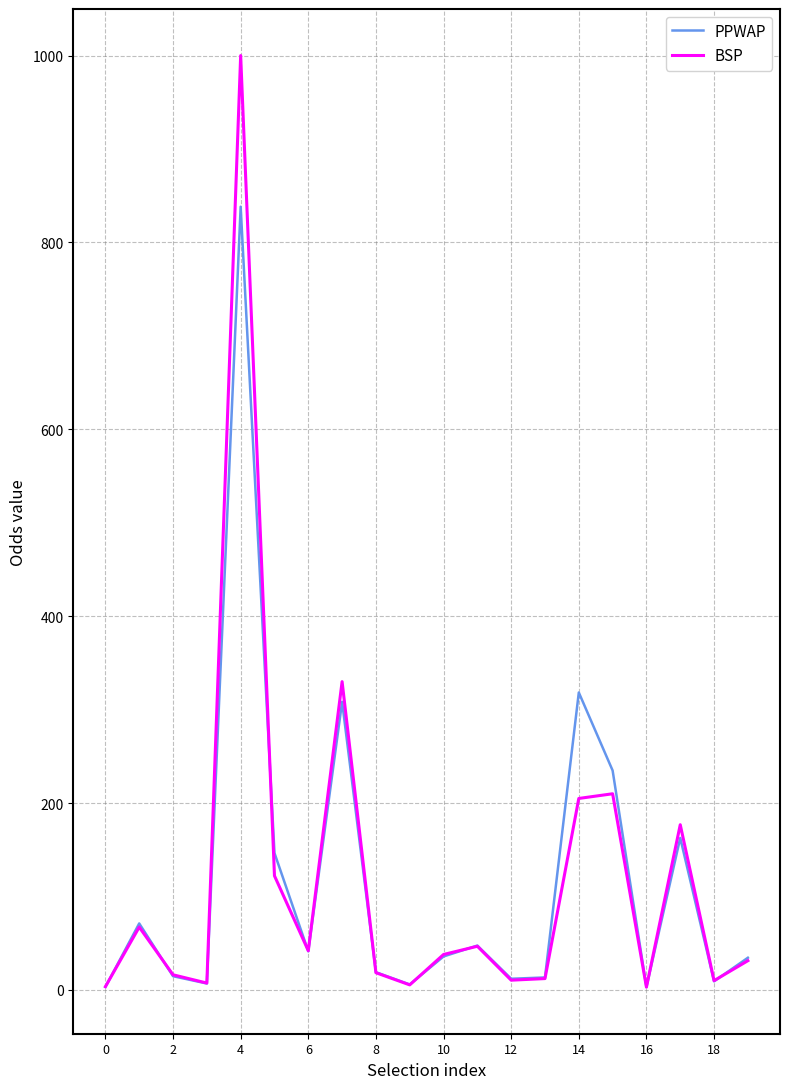

What is the greatest value displayed?

1000.0